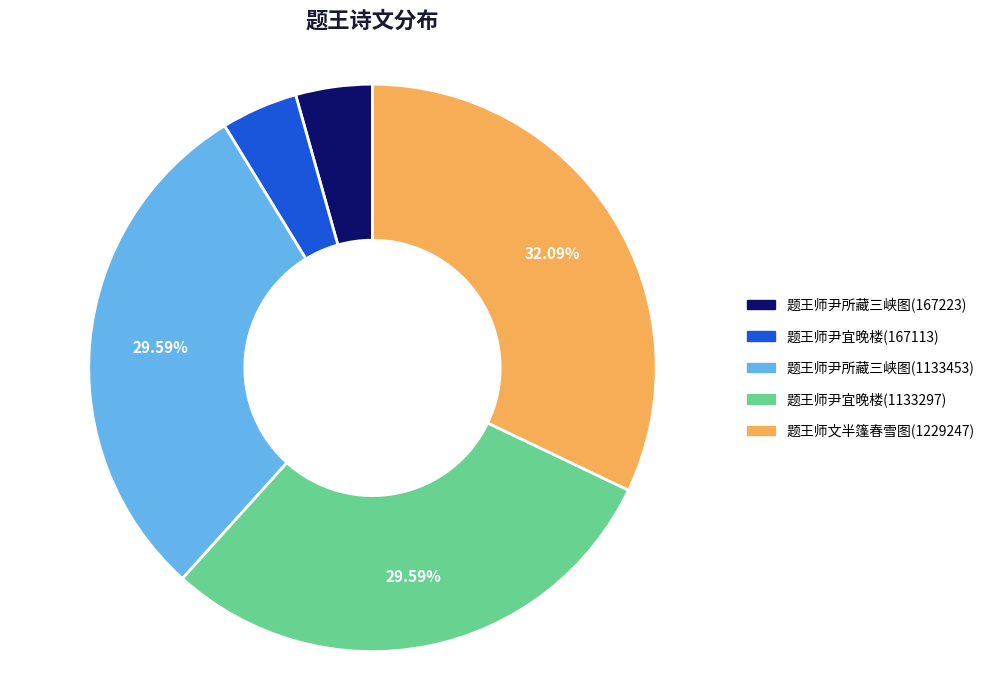

Does 题王师尹宜晚楼(1133297) represent more than half of the total?

No